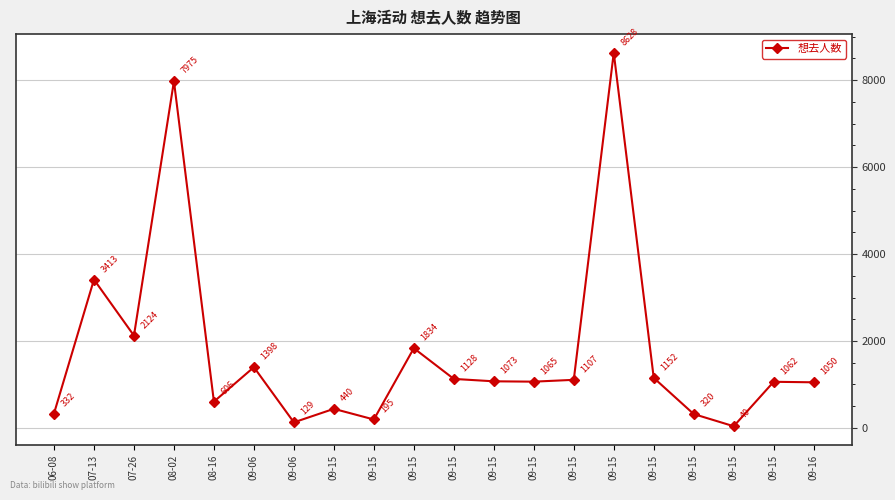

Which category has the lowest value across all series?

09-15